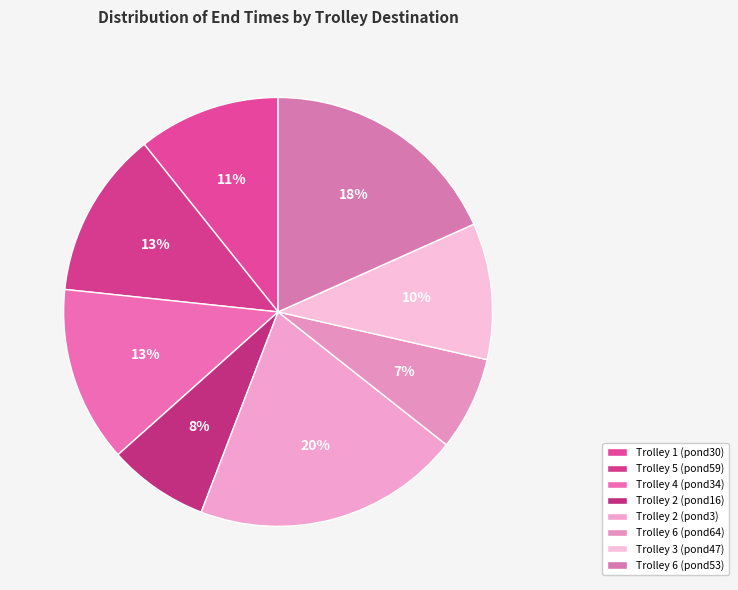

Which has a higher value, Trolley 4 (pond34) or Trolley 2 (pond16)?

Trolley 4 (pond34)